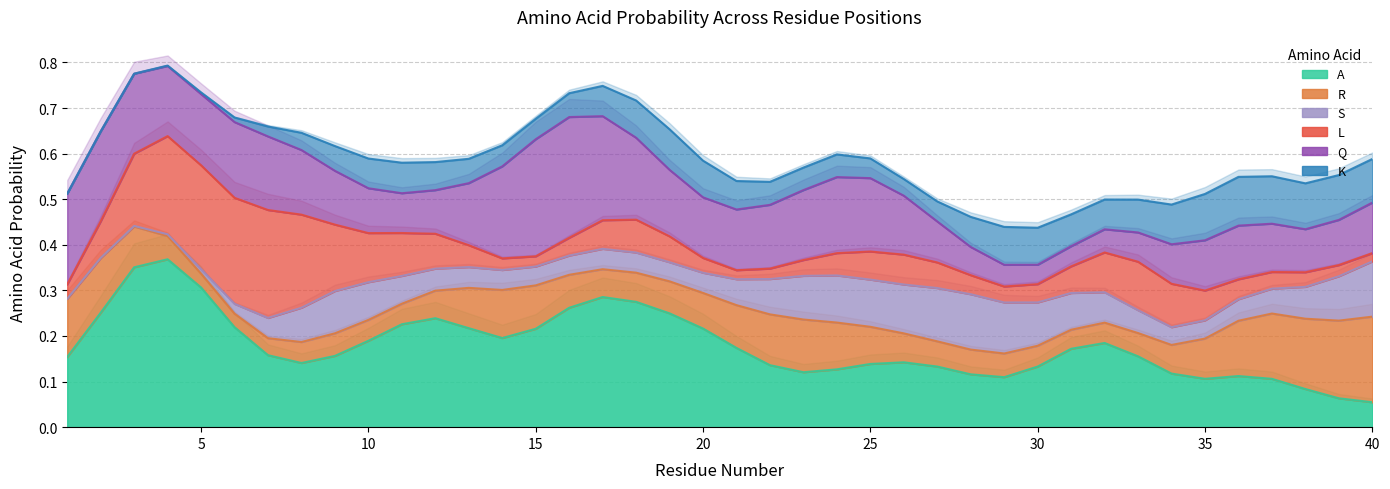

What is the value of the K point at the 20th from the left?

0.1